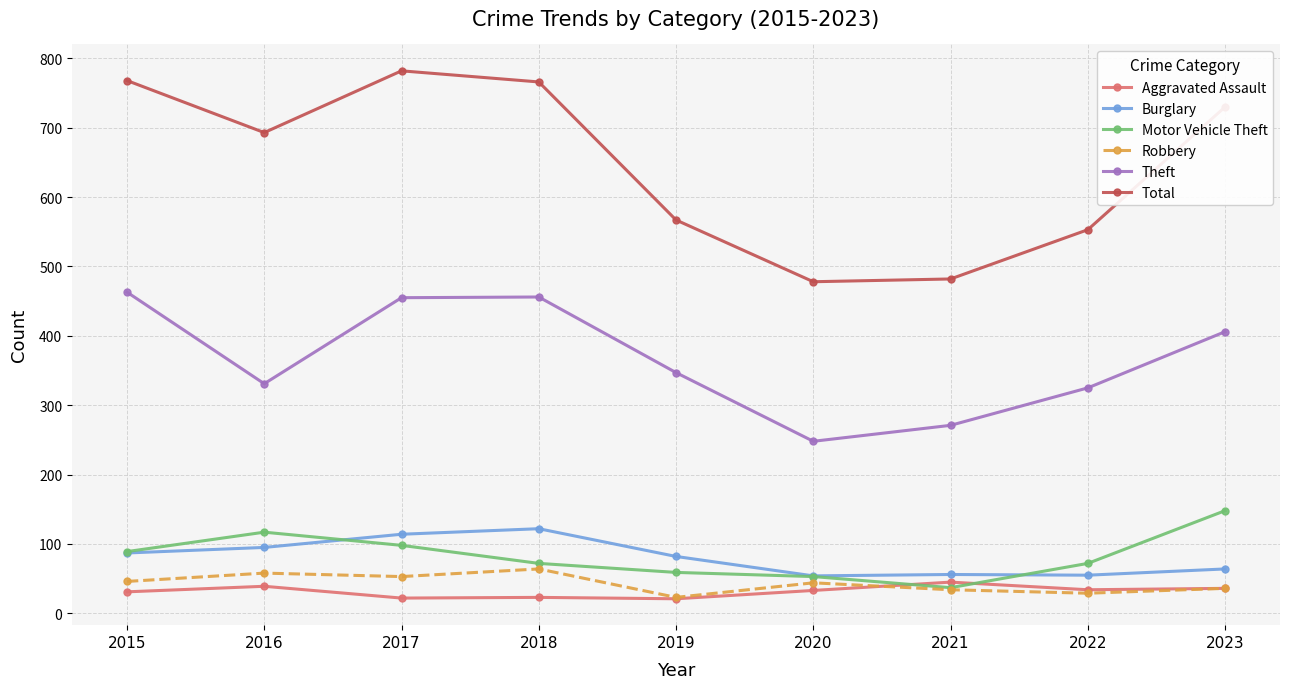

What is the value of the Burglary point at the 2nd from the left?

95